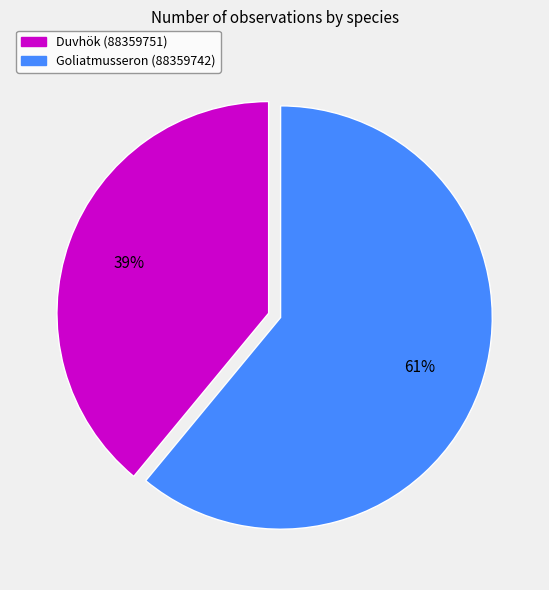

What is the largest slice in the pie chart?

Goliatmusseron (88359742)